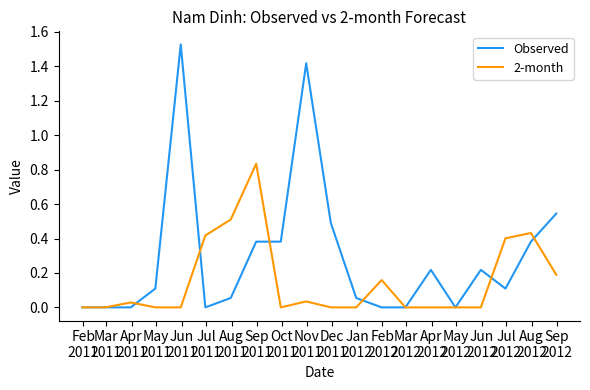

Which series has the widest spread of values?

Observed